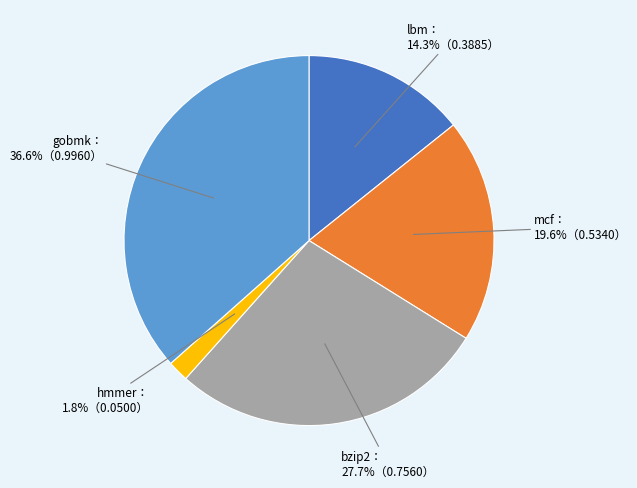

Does any single category account for the majority?

No